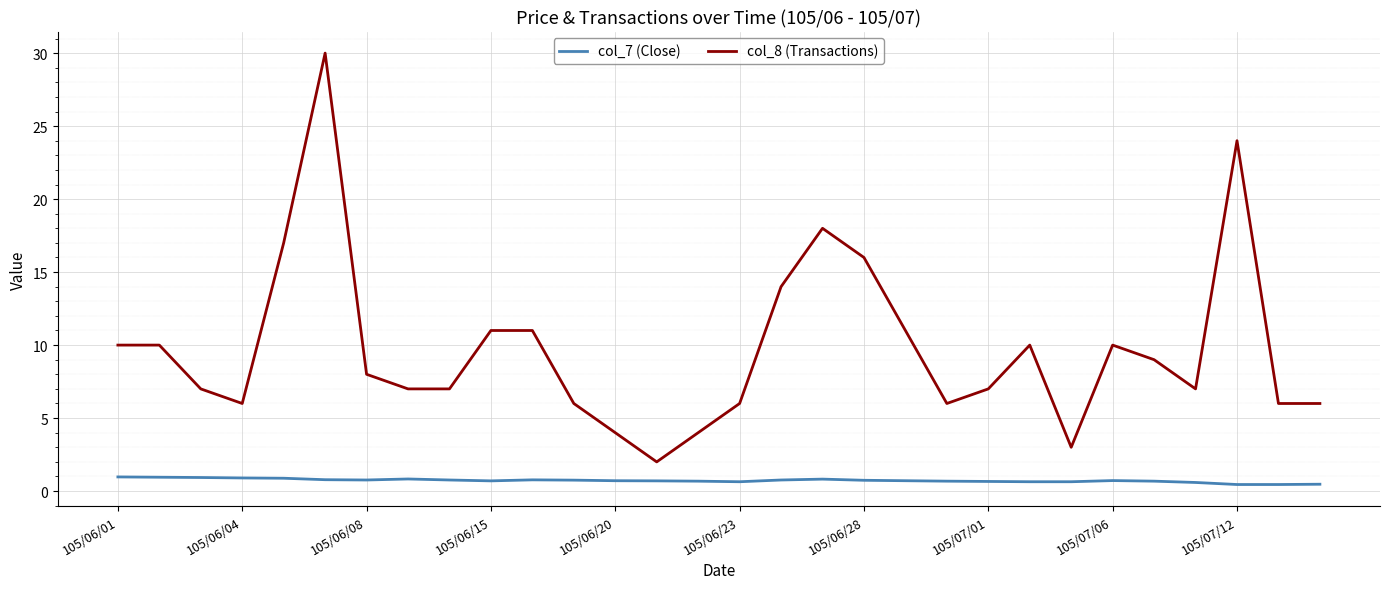

True or false: col_7 (Close) and col_8 (Transactions) cross at least once.

False